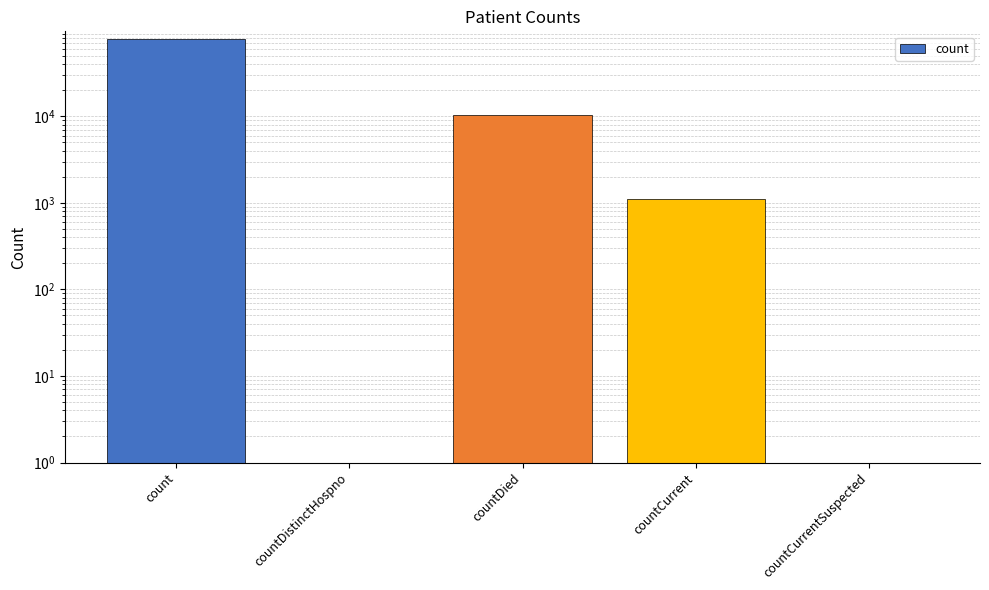

Count the number of data series in this chart.

1